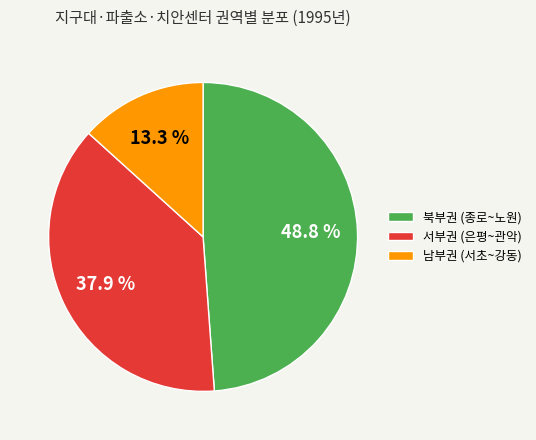

How many segments does this pie chart have?

3